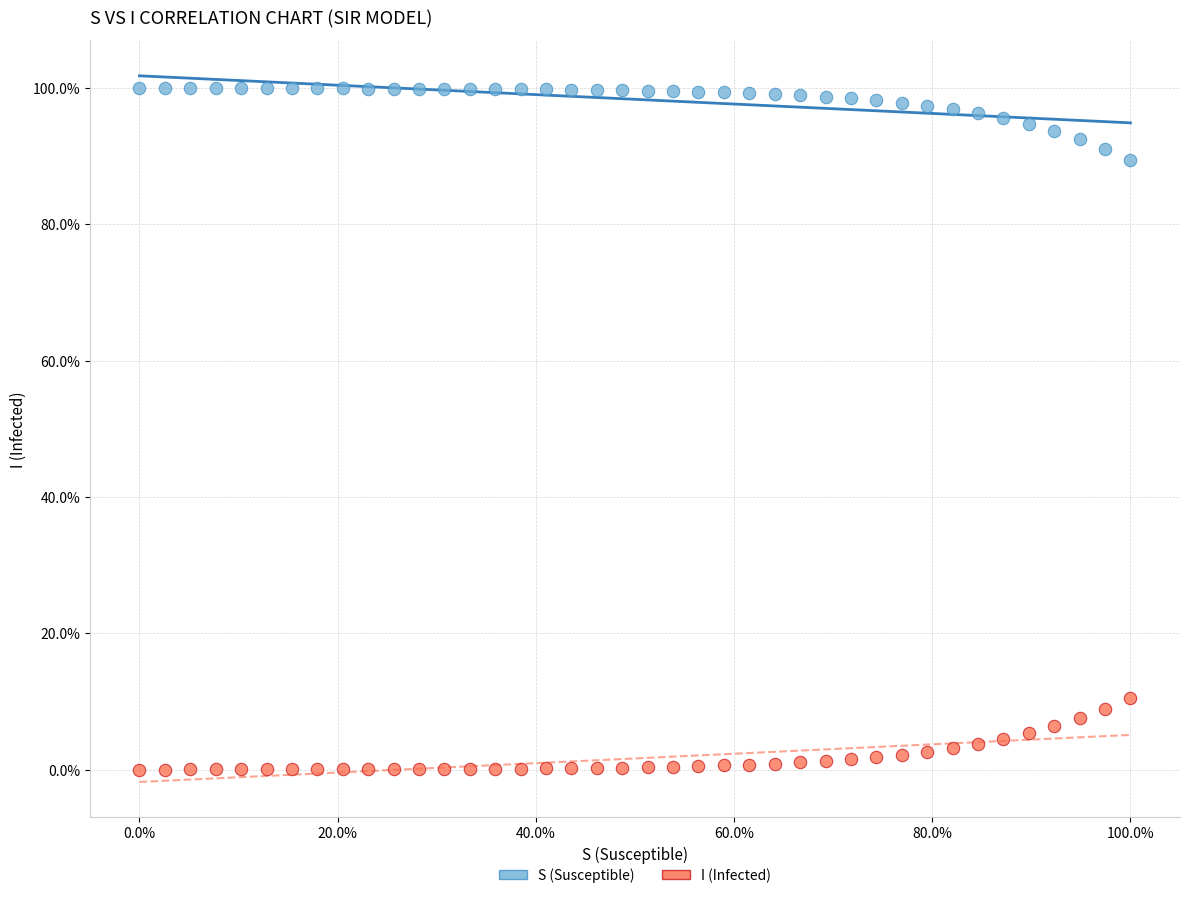

Which series contains the highest Y value?

S (Susceptible)